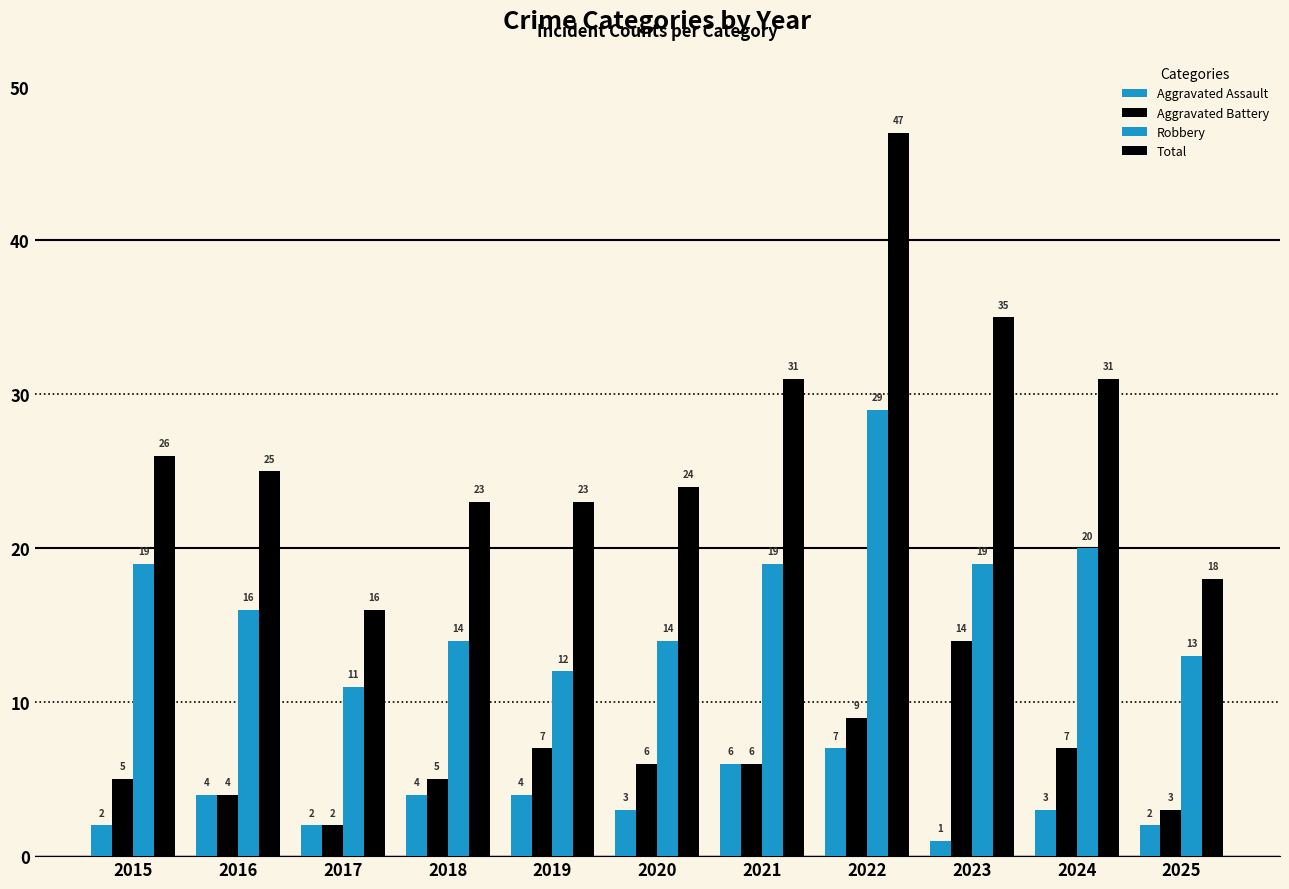

What is the difference between the maximum and second lowest values in the Aggravated Battery series?

11